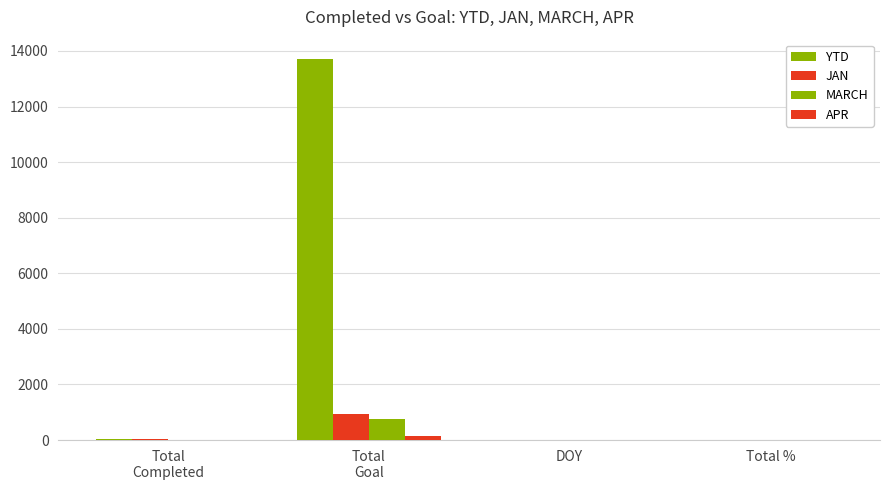

Are the bars horizontal?

No